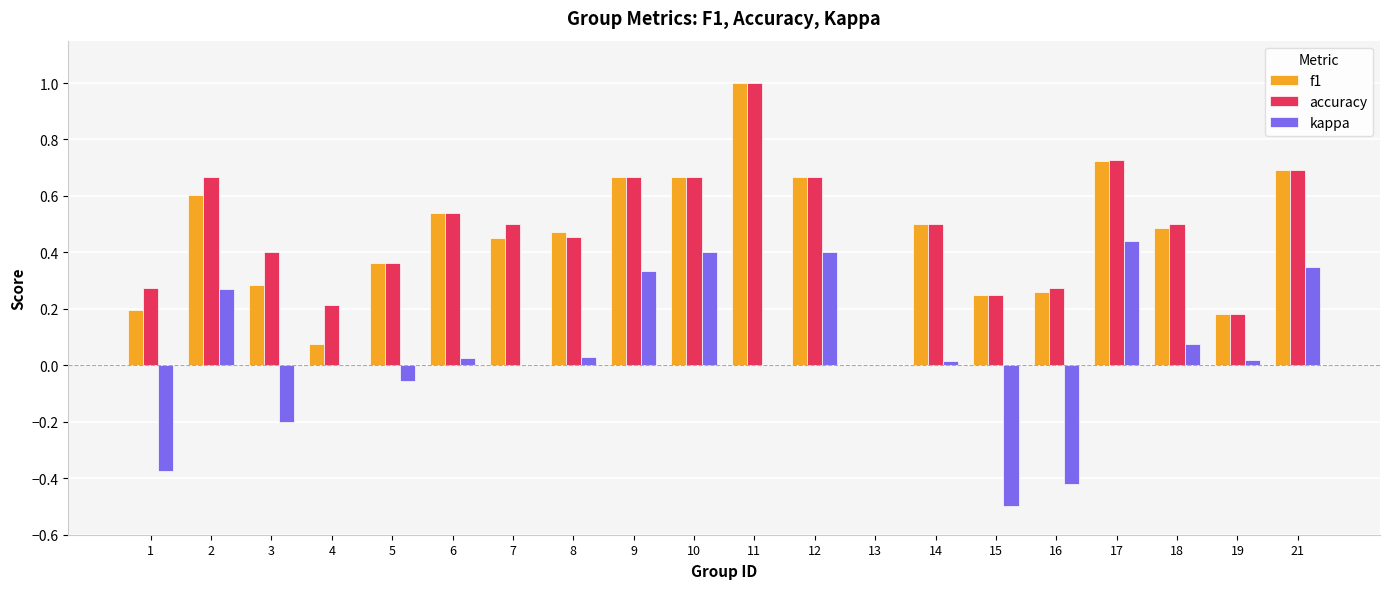

How many data points in f1 are above 0?

19